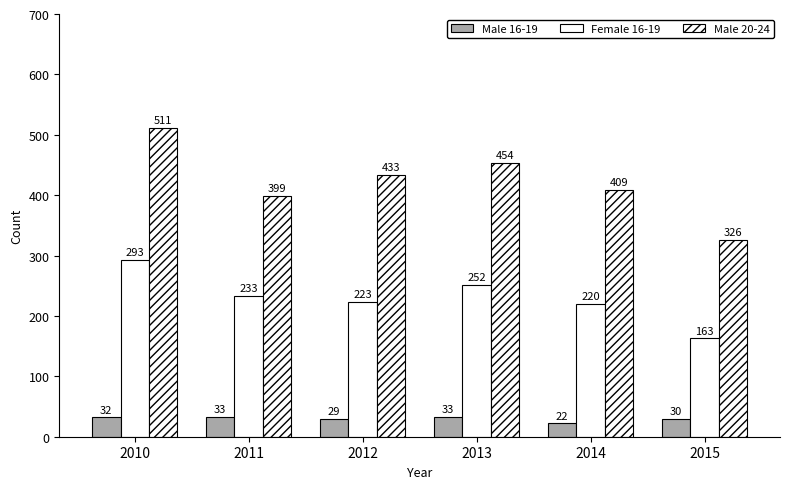

Reading left to right, list all the values displayed in this chart.

Male 16-19: 2010=32	2011=33	2012=29	2013=33	2014=22	2015=30
Female 16-19: 2010=293	2011=233	2012=223	2013=252	2014=220	2015=163
Male 20-24: 2010=511	2011=399	2012=433	2013=454	2014=409	2015=326